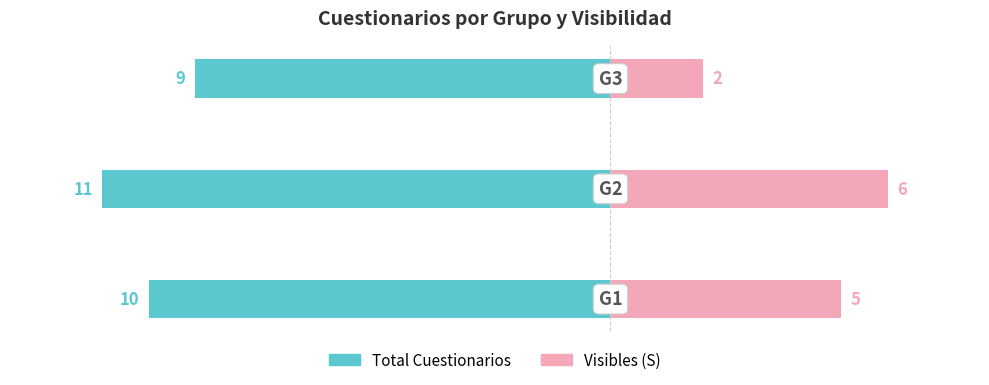

The Visibles (S) series shows 5 at −15.0. True or false?

True